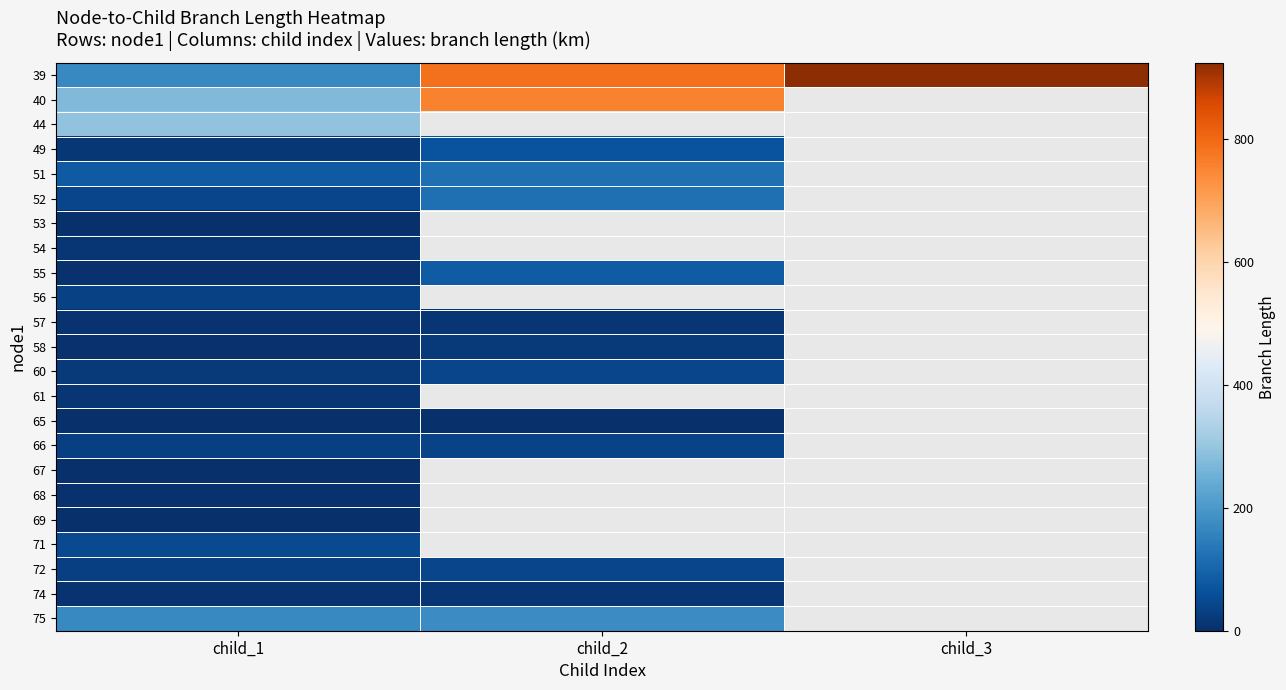

Is it true that 65 equals 0.2 at child_1?

True